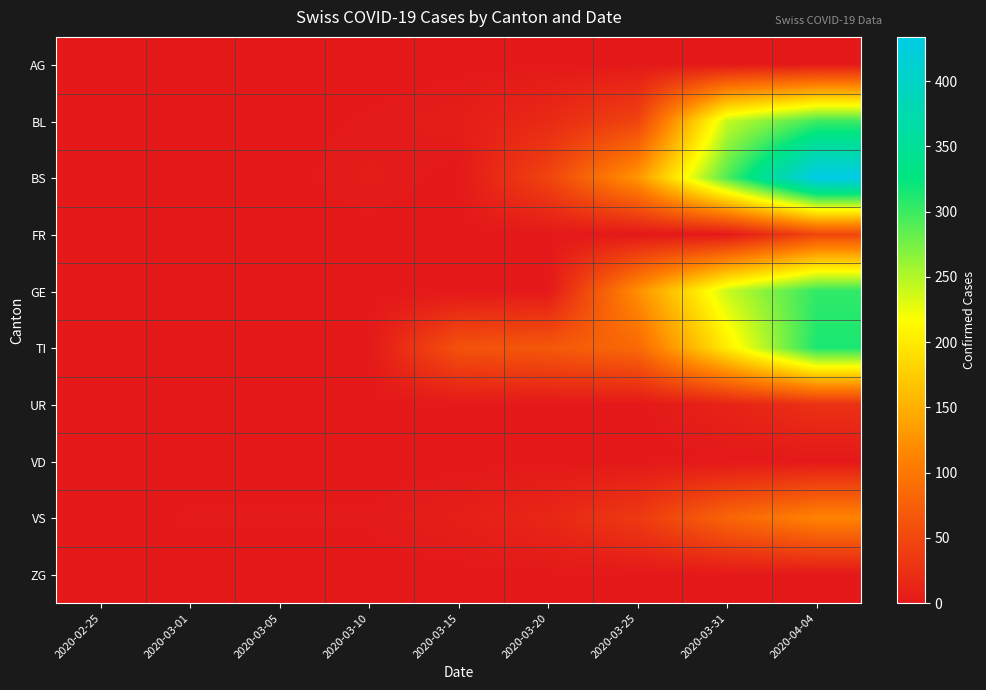

Which series has the largest total across all categories?

BS